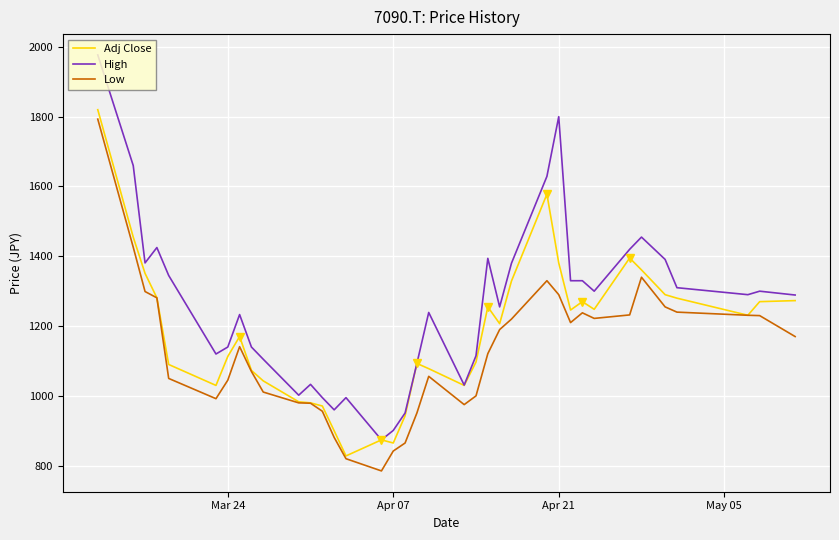

Which series has the widest spread of values?

High